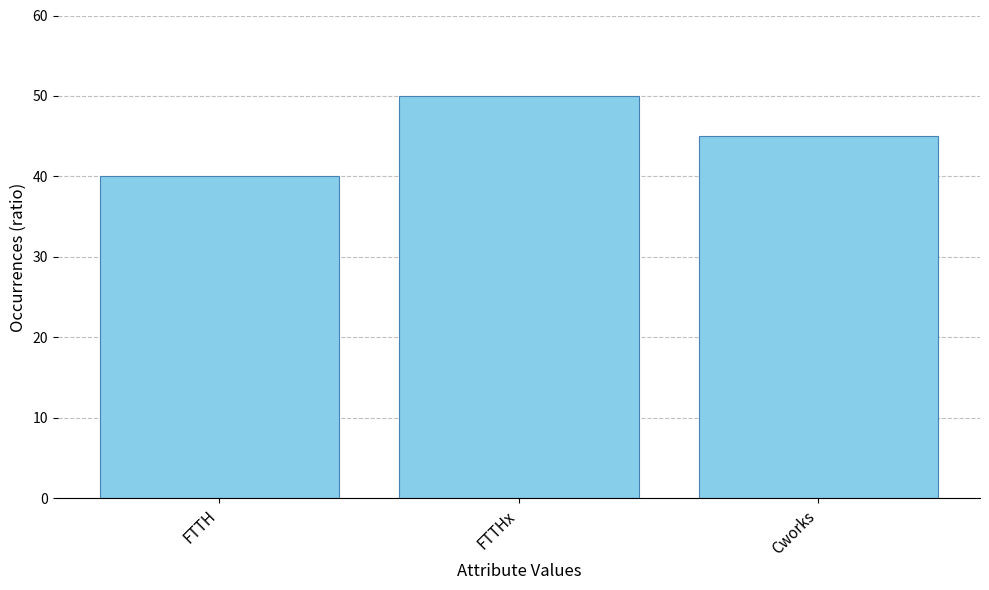

What position from the right is FTTH?

3